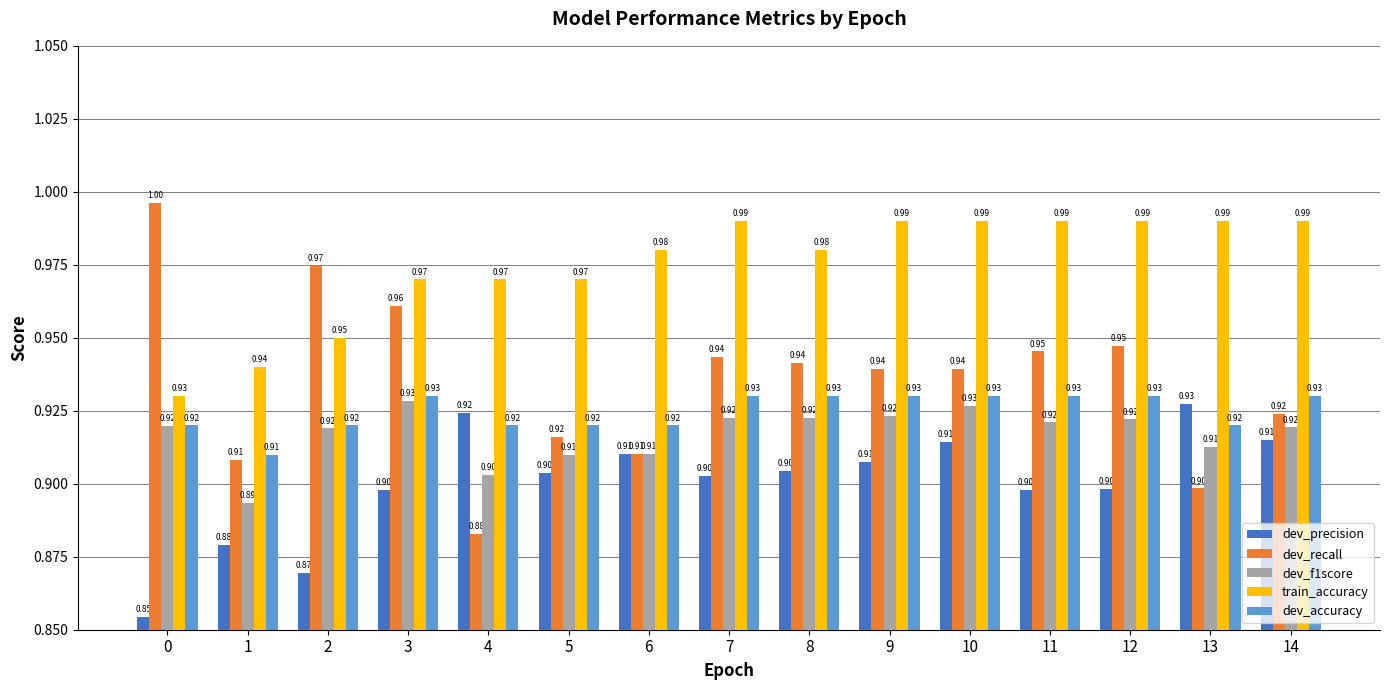

What is the sum of all dev_precision values?

13.5